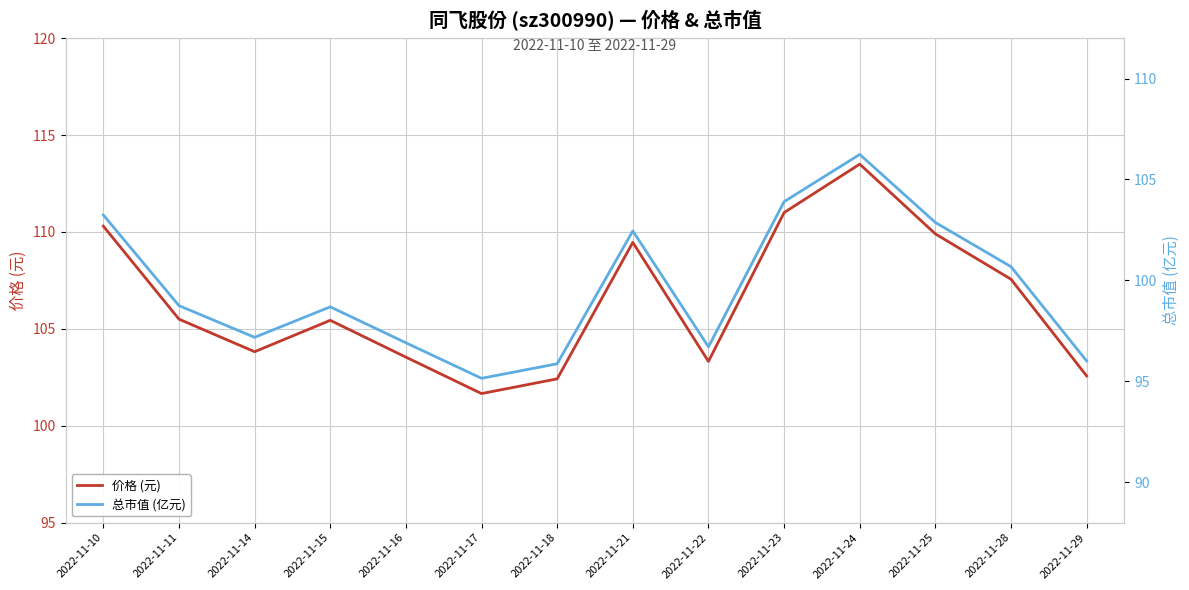

Is the value of 总市值 (亿元) at 2022-11-22 greater than the value of 价格 (元) at 2022-11-16?

No